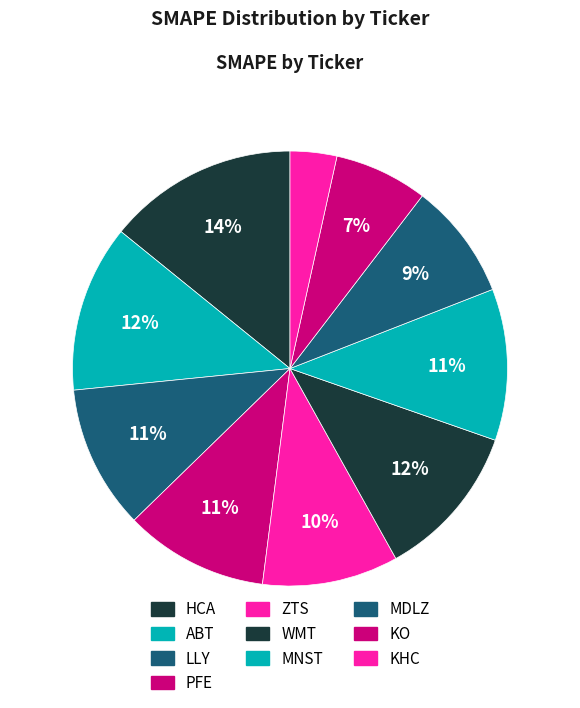

To the nearest percent, what is the average slice percentage?

10%